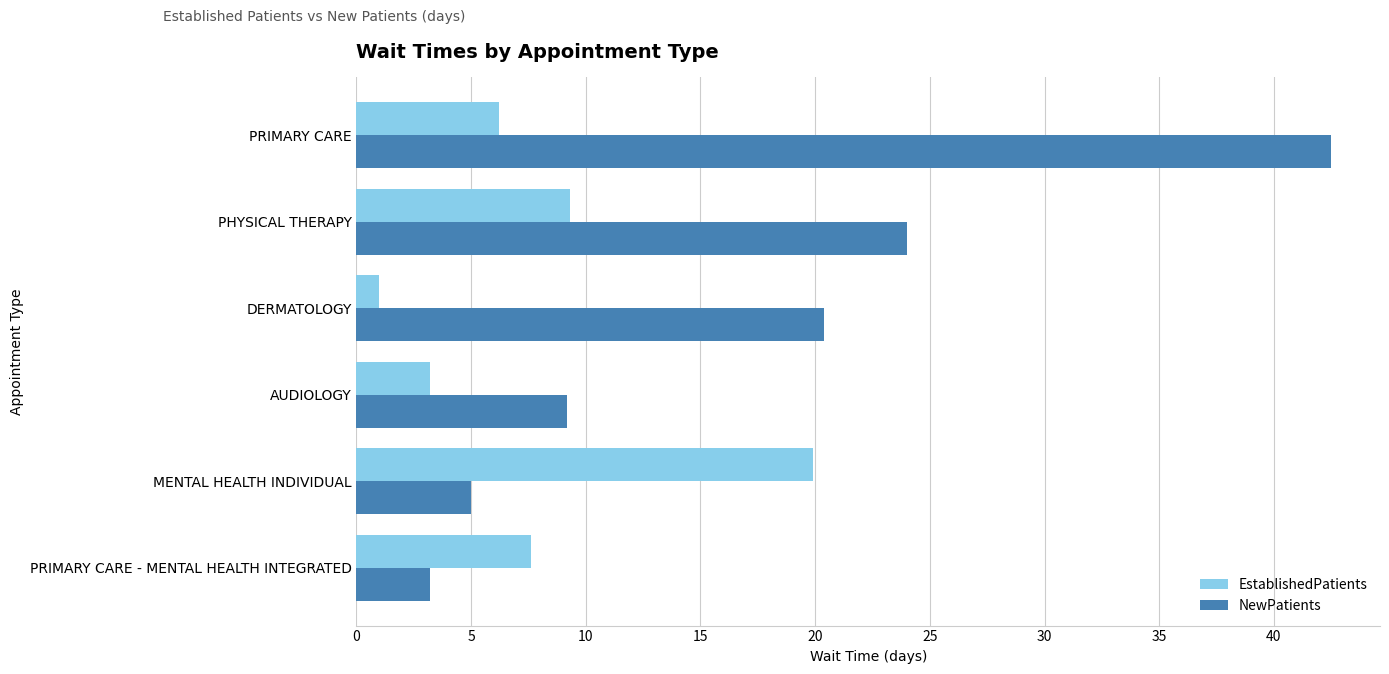

True or false: EstablishedPatients has a value of 7.6 at PRIMARY CARE - MENTAL HEALTH INTEGRATED.

True